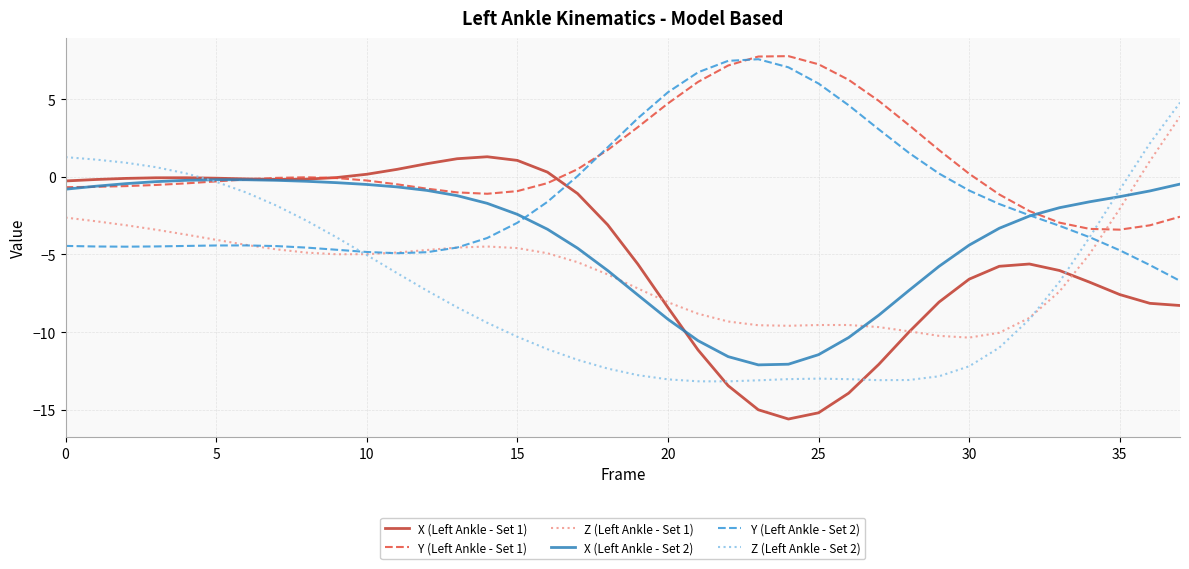

Which series has the largest range (max minus min)?

Z (Left Ankle - Set 2)